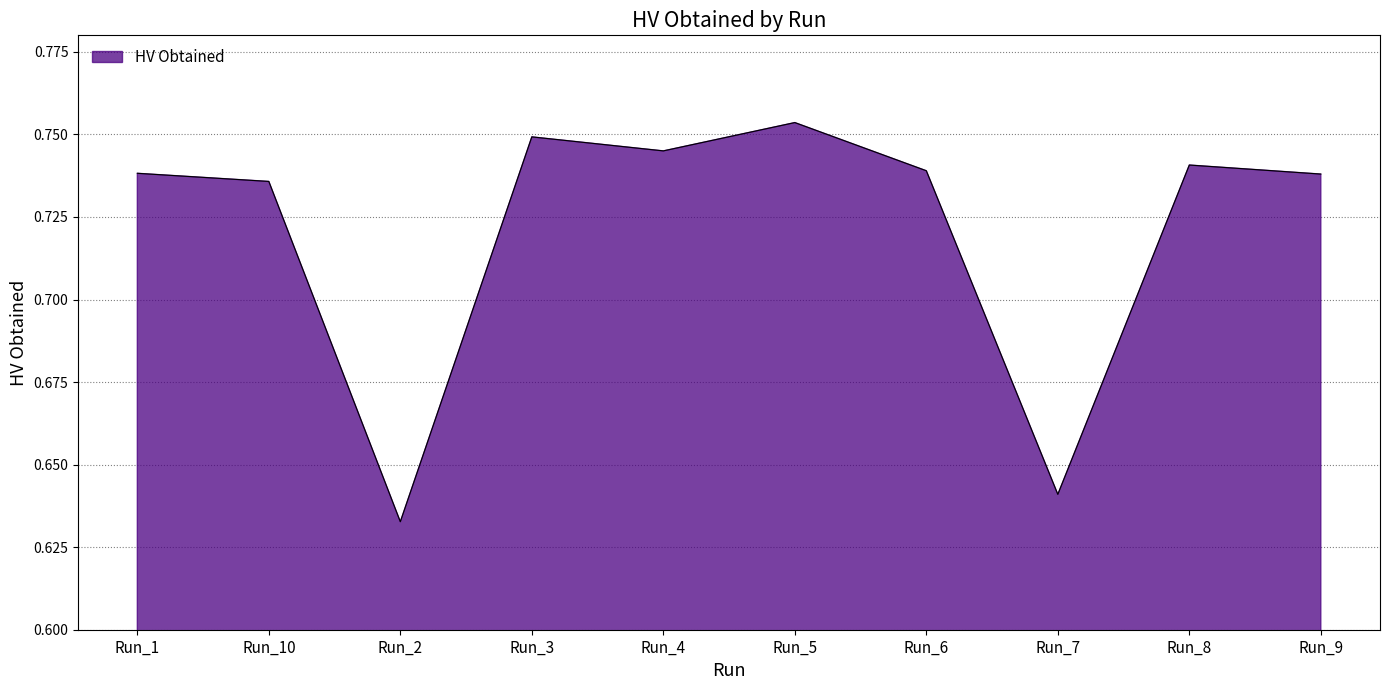

What position from the right is Run_3?

7